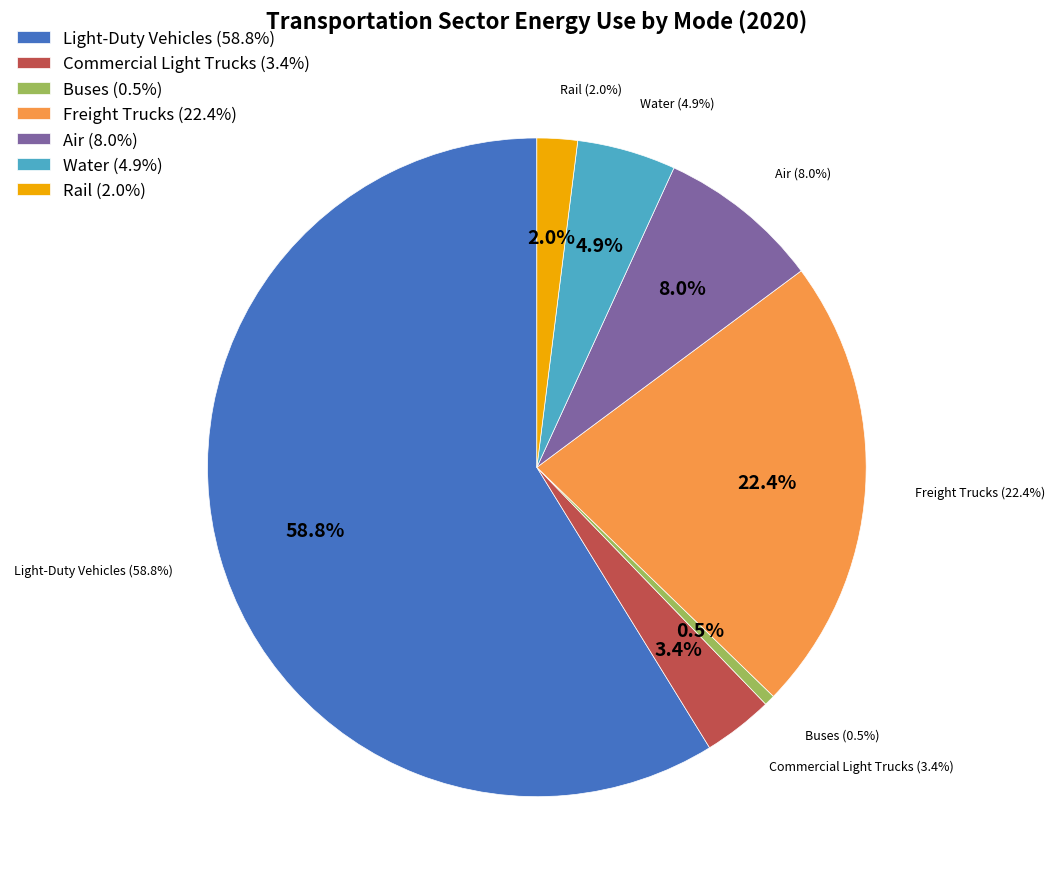

To the nearest percent, what percentage of the pie is Light-Duty Vehicles?

59%